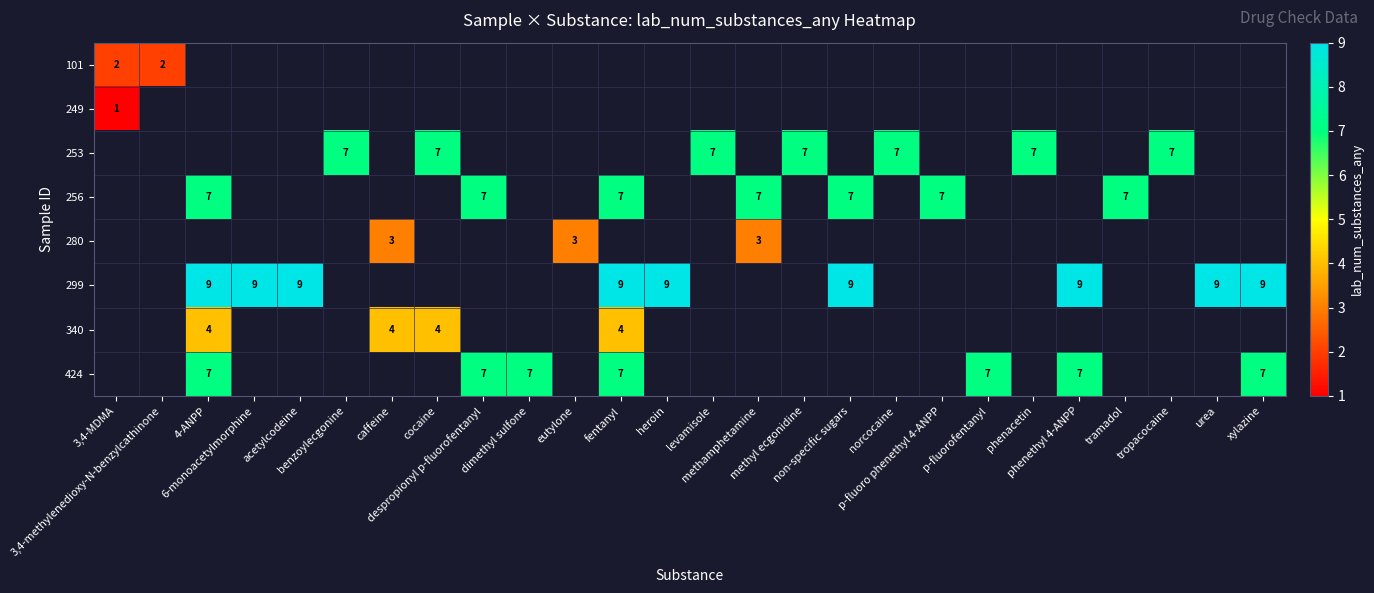

At which category does the chart reach its minimum across all series?

3,4-MDMA